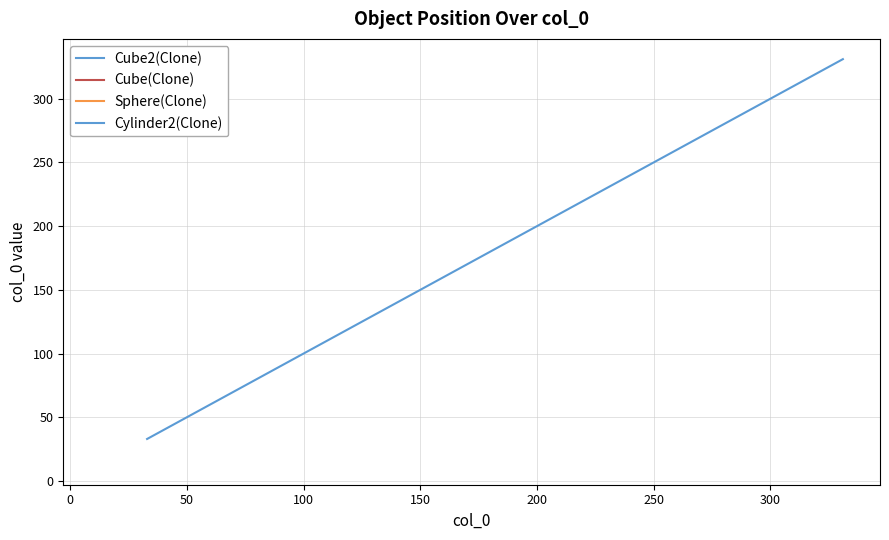

What is the difference between the maximum and minimum values?

298